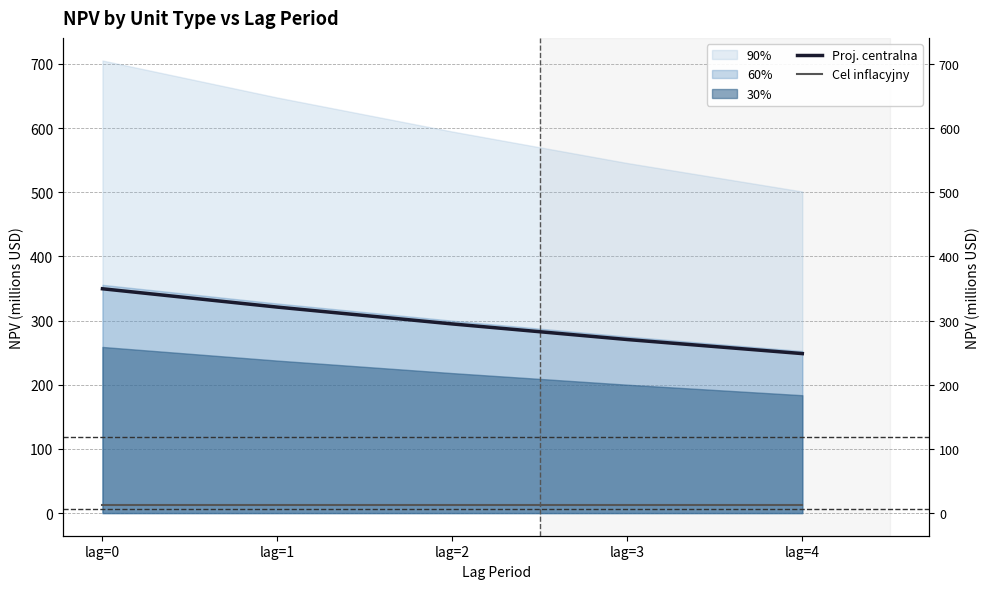

At which label is Cel inflacyjny closest to 12?

lag=0